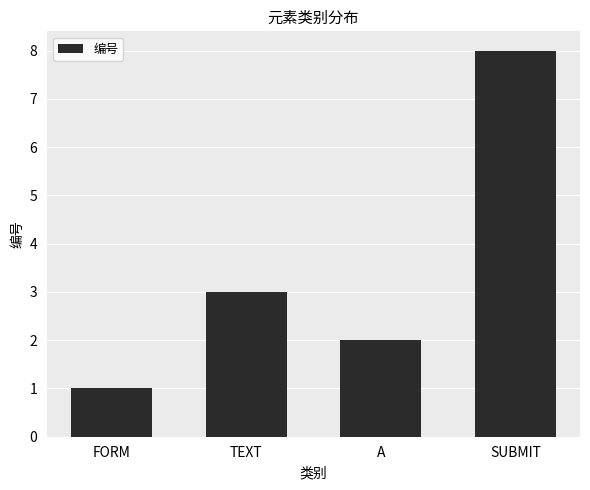

Which has a higher value, FORM or A?

A